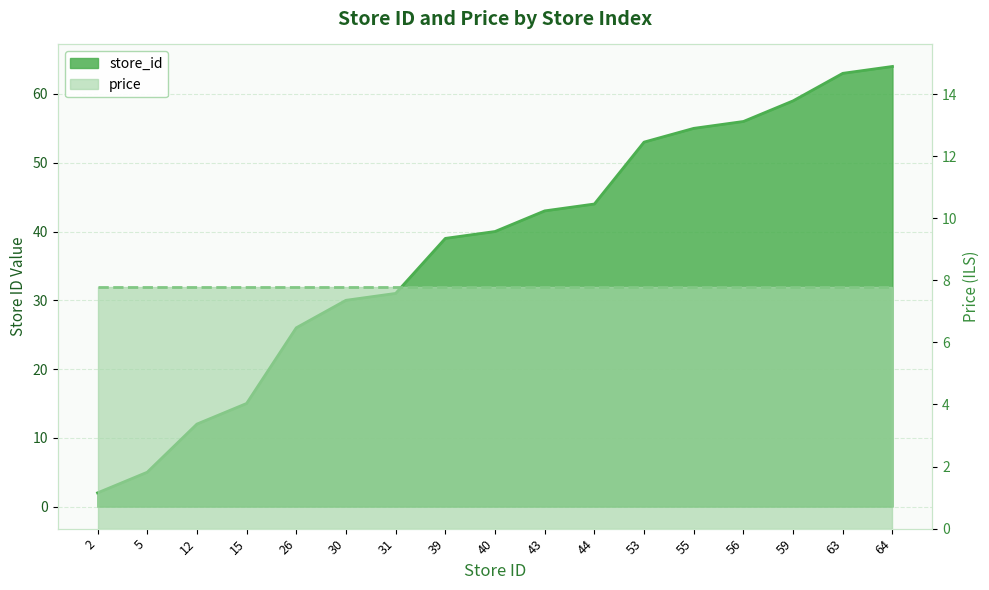

True or false: there are more than 2 points higher than both neighbors.

False